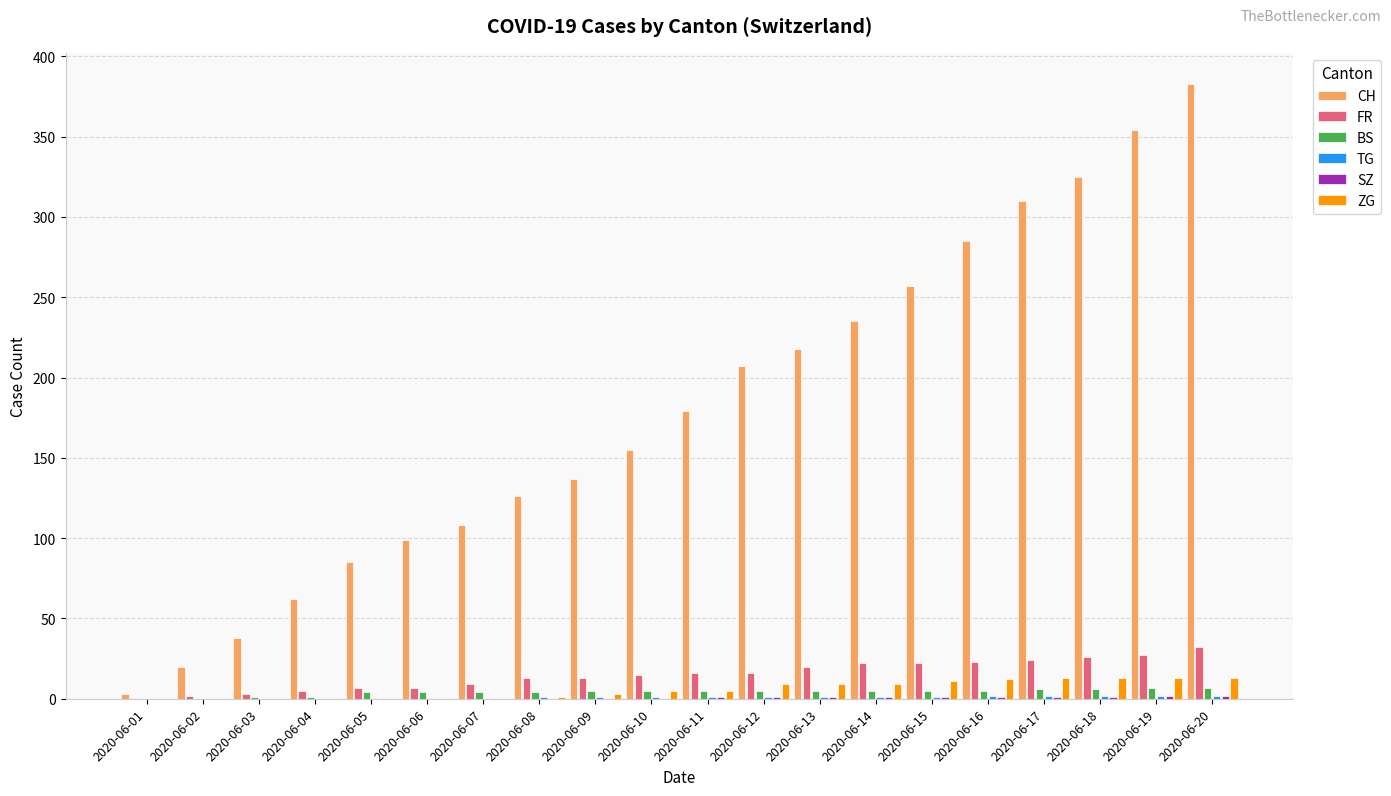

What is the total value across all series at 2020-06-16?

328